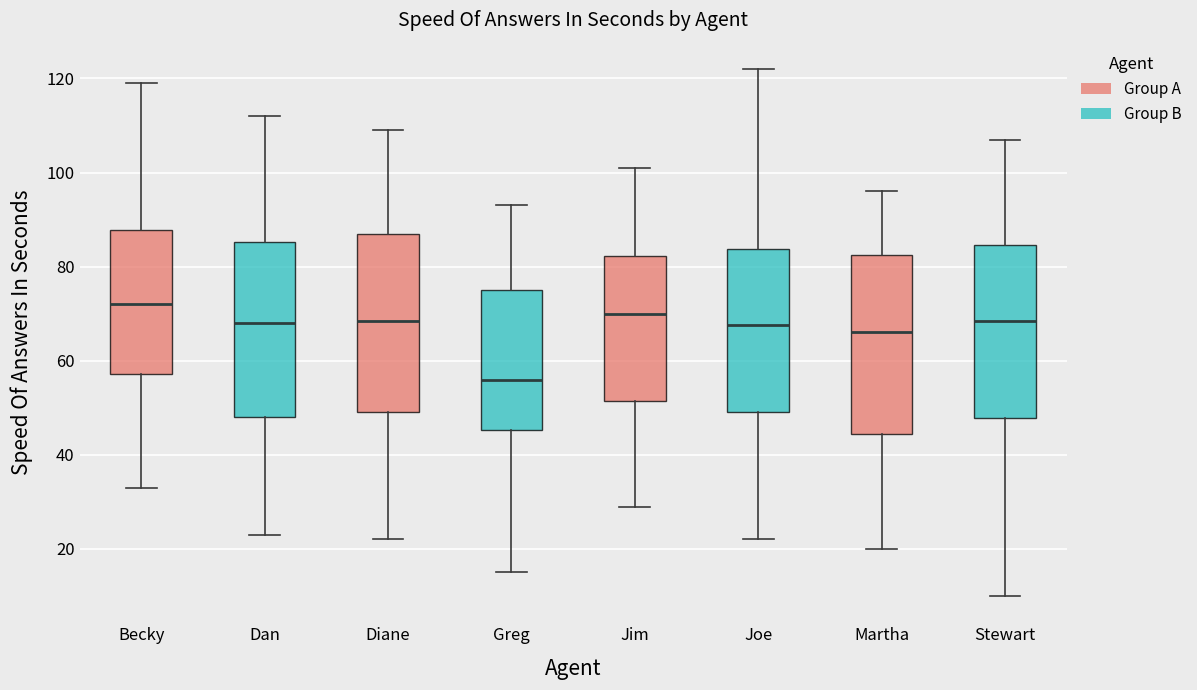

Which box has the lowest median line?

Greg